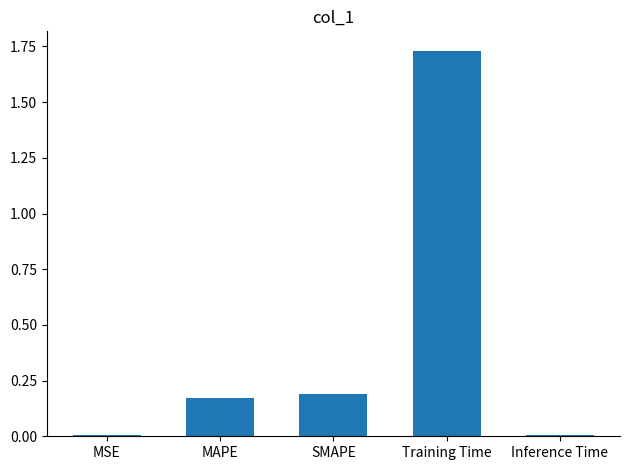

Is it true that the value at SMAPE is 0.2?

True